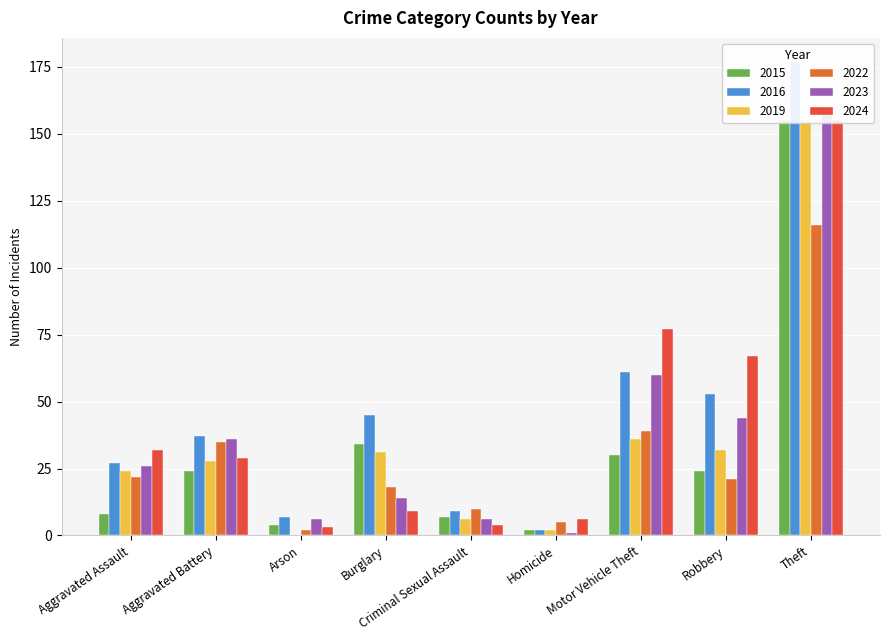

Rank the categories by 2022 value from highest to lowest.

Theft, Motor Vehicle Theft, Aggravated Battery, Aggravated Assault, Robbery, Burglary, Criminal Sexual Assault, Homicide, Arson